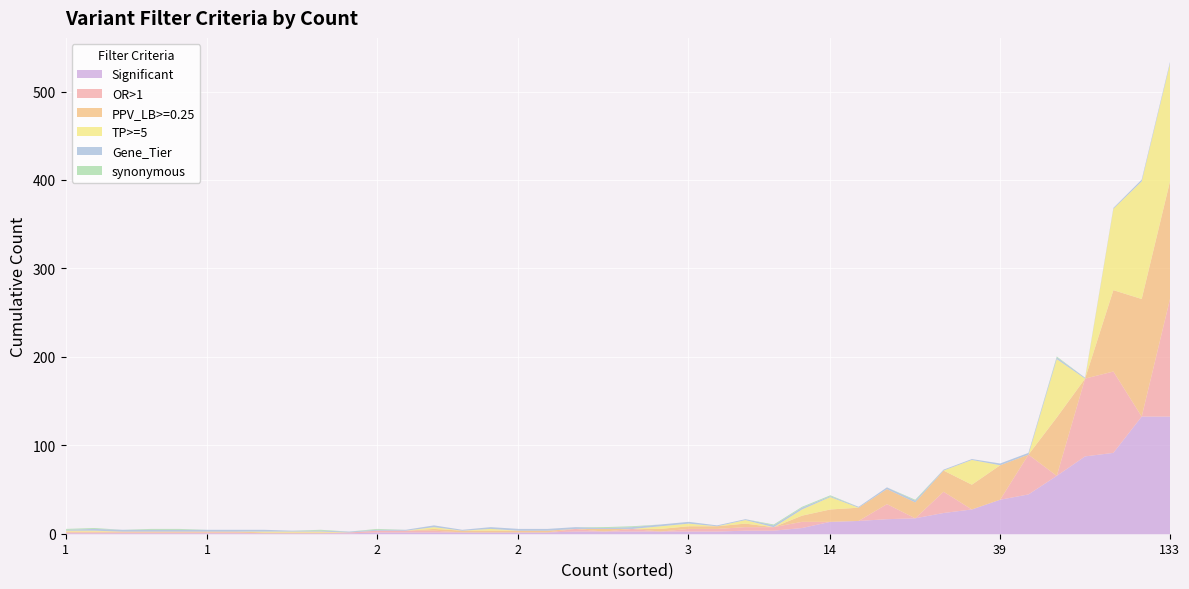

Where is the first local minimum for Significant?

2